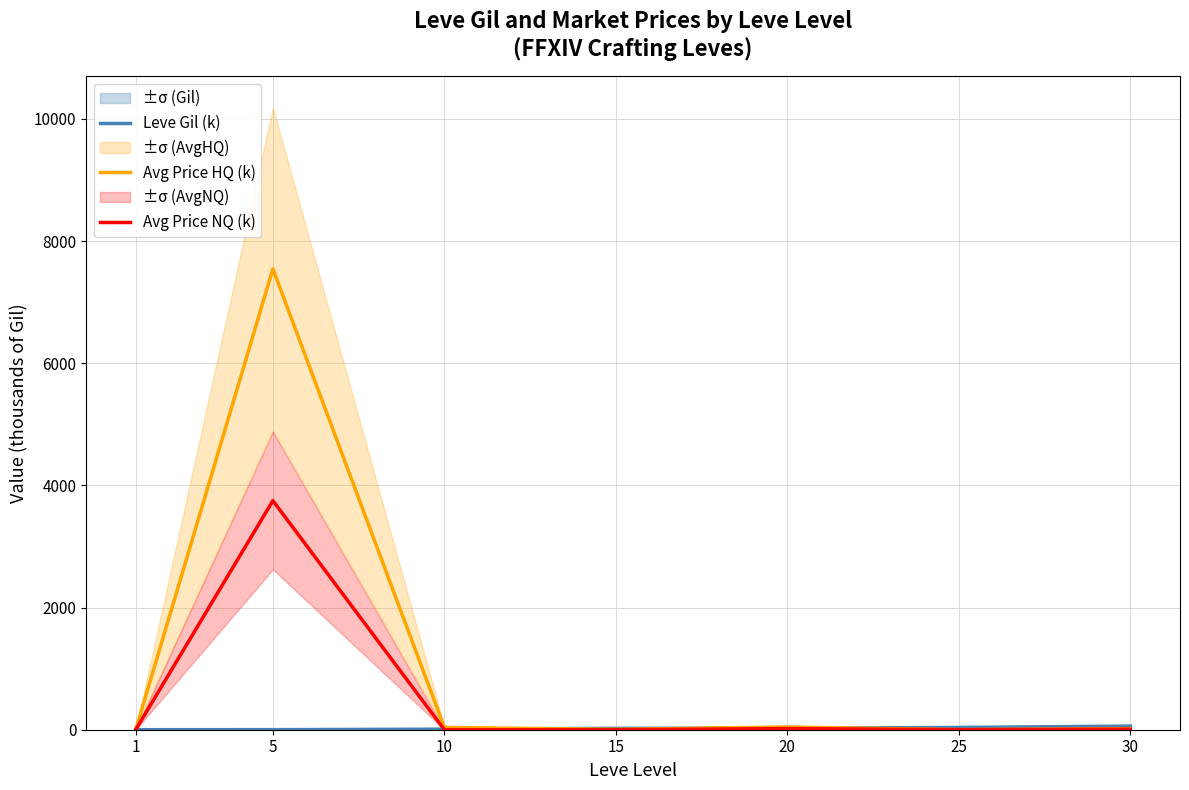

Reading left to right, transcribe all the data shown in this chart.

Leve Gil (k): 0.6	0.8	9.2	22.8	25.2	36.9	59.4
Avg Price HQ (k): 2.0	7545.0	37.5	5.3	45.0	0.0	18.5
Avg Price NQ (k): 0.5	3750.0	0.0	0.0	18.0	0.8	9.1